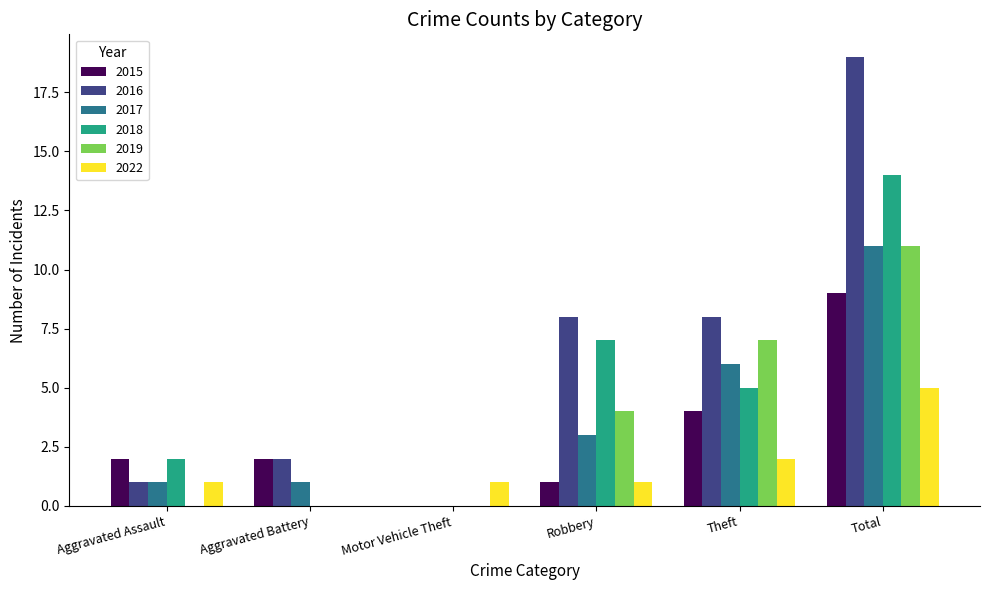

Is it true that 2018 equals 8 at Theft?

False